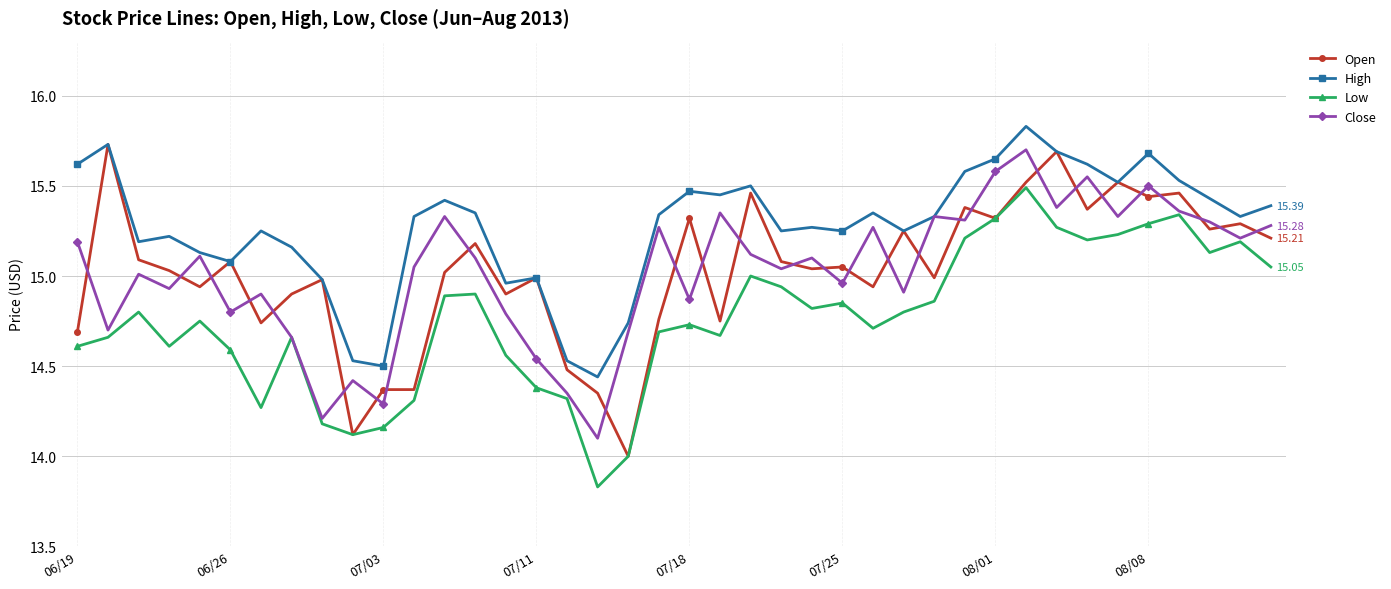

Which series has the largest total across all categories?

High